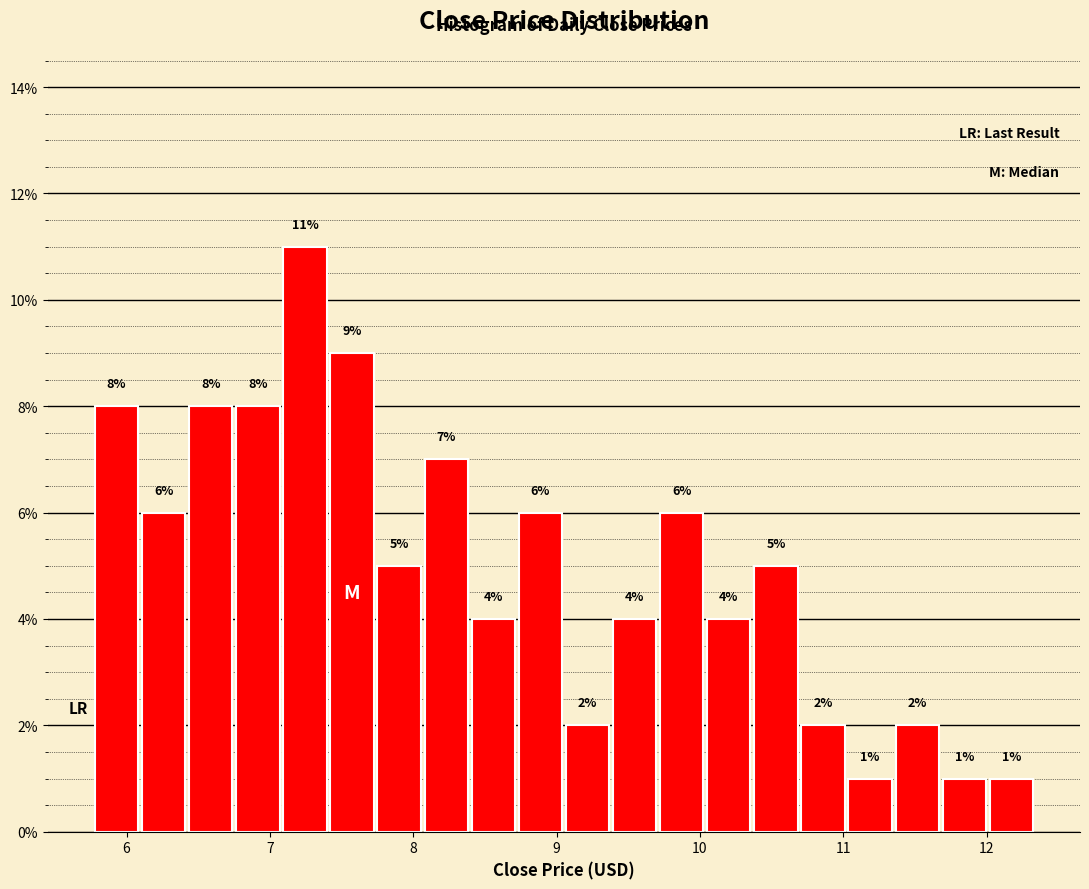

Around what value on the x-axis is the tallest bar? Give the approximate position of its centre, as read against the axis.

7.2